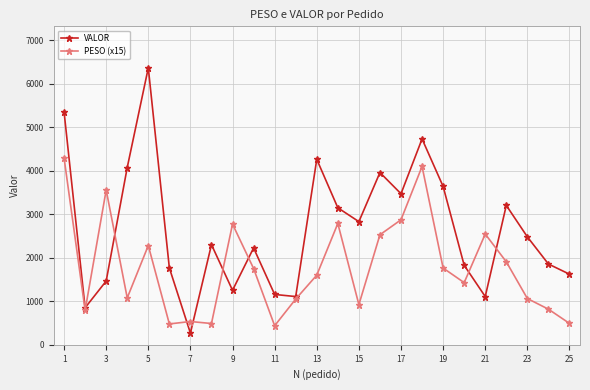

True or false: VALOR has more than 2 points higher than both neighbors.

True